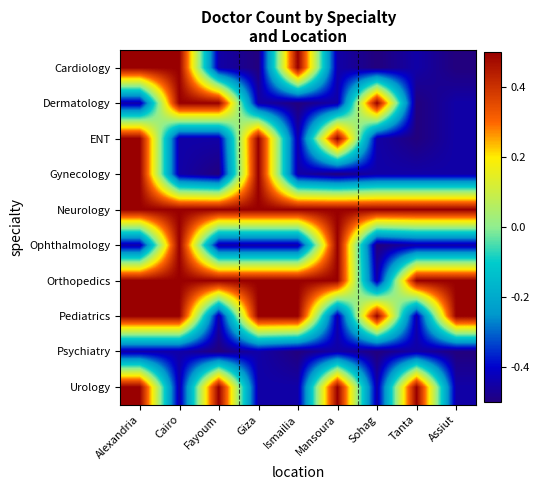

Reading right to left, what are all the values shown in this chart?

Cardiology: Assiut=-0.5	Tanta=-0.4	Sohag=-0.5	Mansoura=-0.4	Ismailia=0.5	Giza=-0.5	Fayoum=-0.4	Cairo=0.5	Alexandria=0.5
Dermatology: Assiut=-0.4	Tanta=-0.5	Sohag=0.5	Mansoura=-0.4	Ismailia=-0.5	Giza=-0.4	Fayoum=0.5	Cairo=0.5	Alexandria=-0.4
ENT: Assiut=-0.4	Tanta=-0.5	Sohag=-0.4	Mansoura=0.5	Ismailia=-0.4	Giza=0.5	Fayoum=-0.4	Cairo=-0.4	Alexandria=0.5
Gynecology: Assiut=-0.4	Tanta=-0.4	Sohag=-0.4	Mansoura=-0.5	Ismailia=-0.4	Giza=0.5	Fayoum=-0.5	Cairo=-0.4	Alexandria=0.5
Neurology: Assiut=0.5	Tanta=0.5	Sohag=0.5	Mansoura=0.5	Ismailia=0.5	Giza=0.5	Fayoum=0.5	Cairo=0.5	Alexandria=0.5
Ophthalmology: Assiut=-0.4	Tanta=-0.4	Sohag=-0.5	Mansoura=0.5	Ismailia=-0.4	Giza=-0.4	Fayoum=-0.4	Cairo=0.5	Alexandria=-0.4
Orthopedics: Assiut=0.5	Tanta=0.5	Sohag=-0.4	Mansoura=0.5	Ismailia=0.5	Giza=0.5	Fayoum=0.5	Cairo=0.5	Alexandria=0.5
Pediatrics: Assiut=0.5	Tanta=-0.4	Sohag=0.5	Mansoura=-0.4	Ismailia=0.5	Giza=0.5	Fayoum=-0.4	Cairo=0.5	Alexandria=0.5
Psychiatry: Assiut=-0.5	Tanta=-0.4	Sohag=-0.5	Mansoura=-0.4	Ismailia=-0.5	Giza=-0.4	Fayoum=-0.5	Cairo=-0.4	Alexandria=-0.4
Urology: Assiut=-0.4	Tanta=0.5	Sohag=-0.4	Mansoura=0.5	Ismailia=-0.4	Giza=-0.4	Fayoum=0.5	Cairo=-0.4	Alexandria=0.5